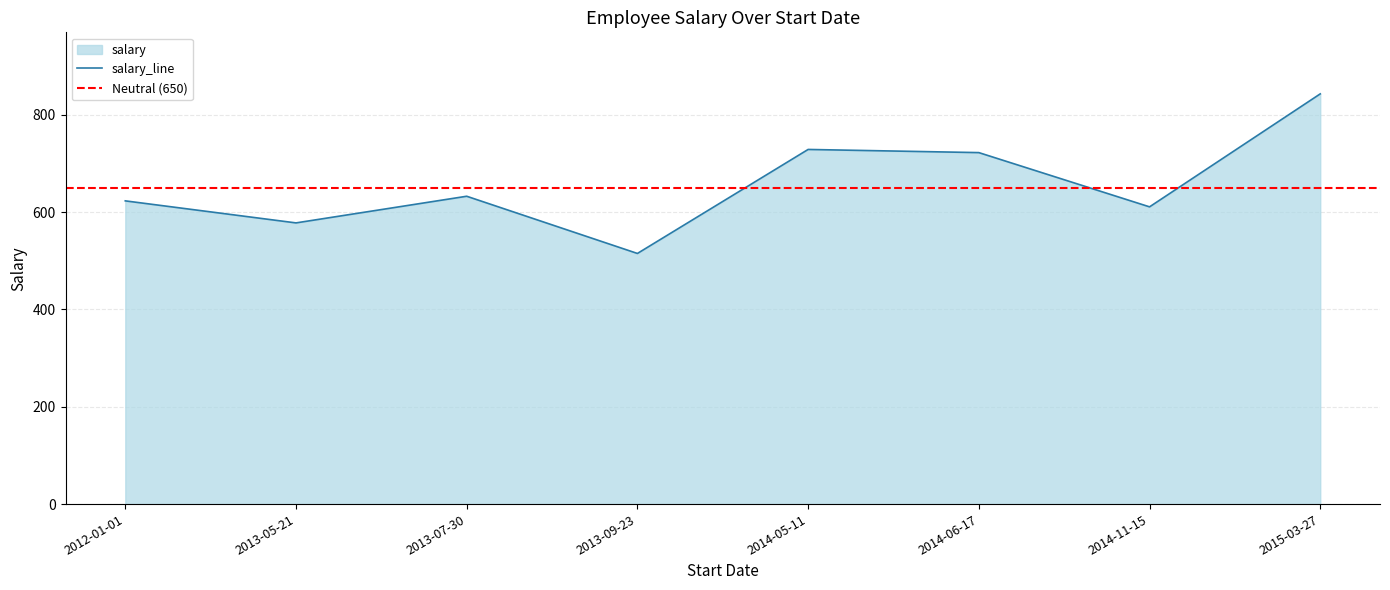

Does the chart have visible grid lines?

Yes